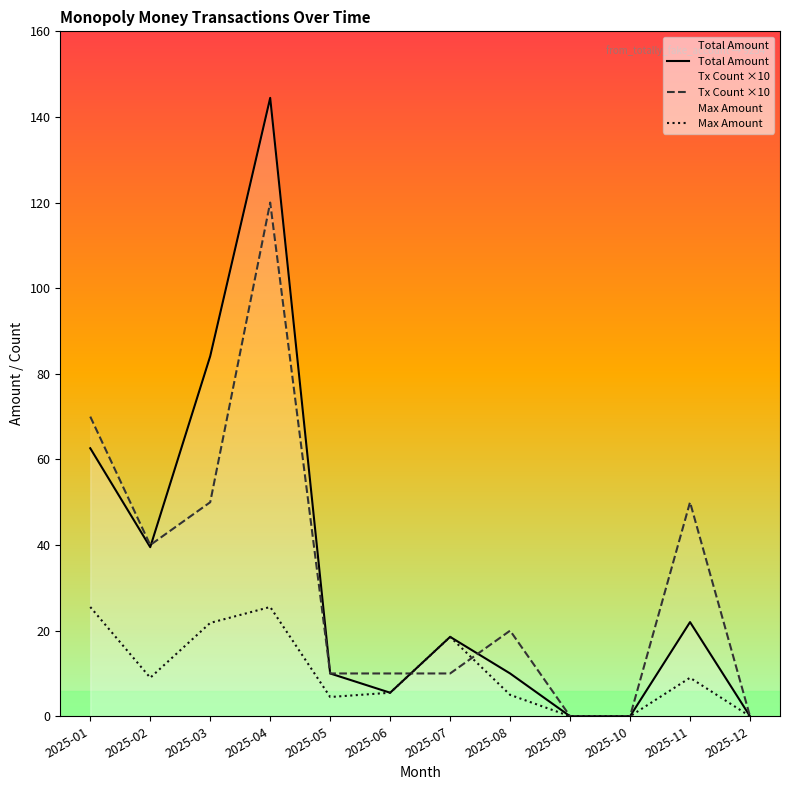

What is the difference between the maximum and minimum values in the Total Amount series?

144.4